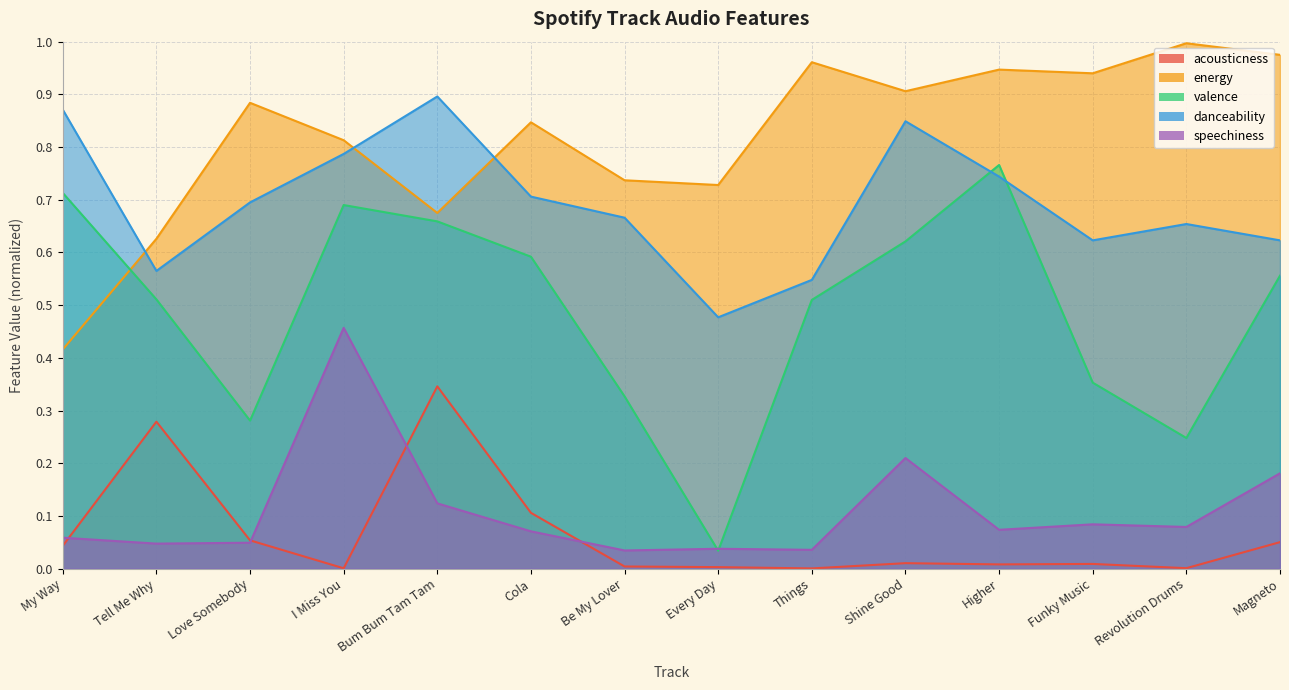

Which series changed the most between My Way and Magneto?

energy